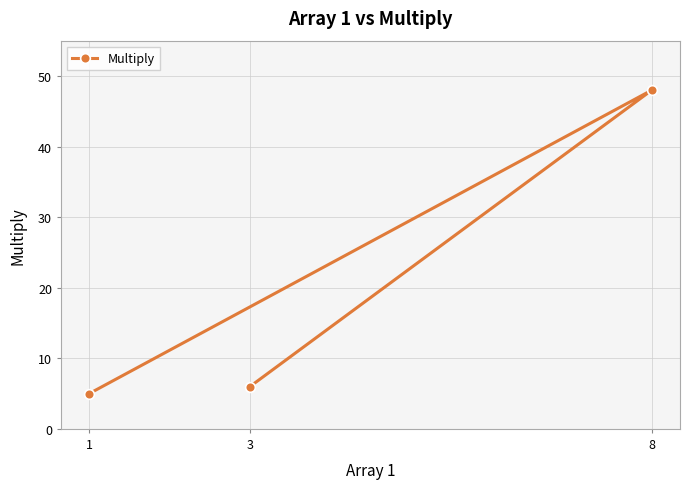

List the labels in order of value, largest first.

8, 3, 1